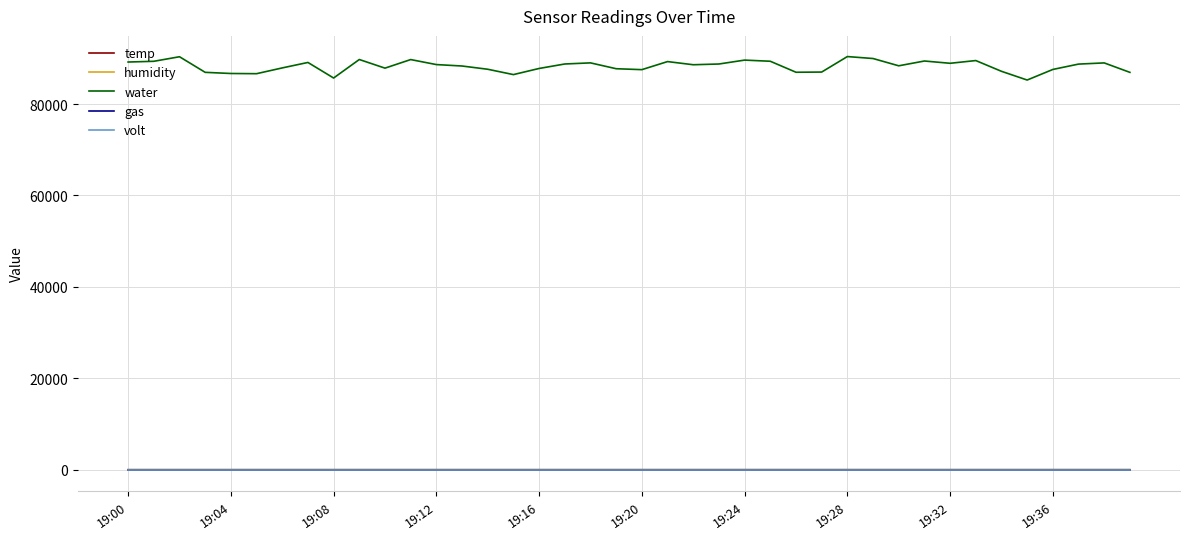

Which series has the widest spread of values?

water